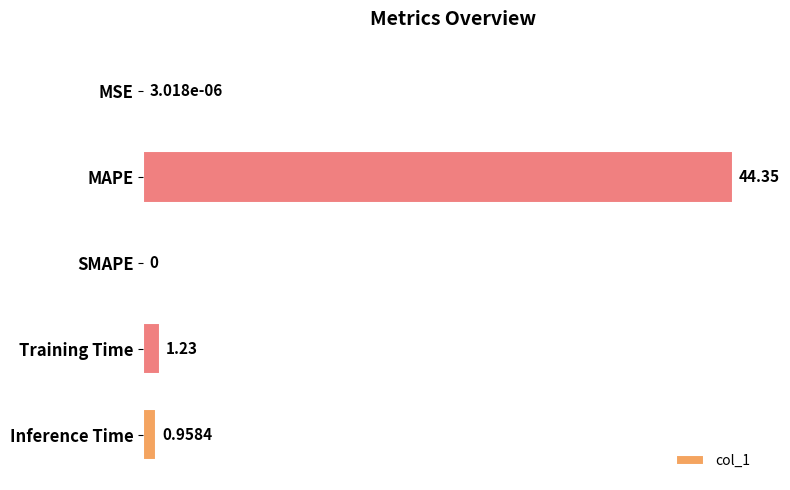

What is the sum of all values?

46.5